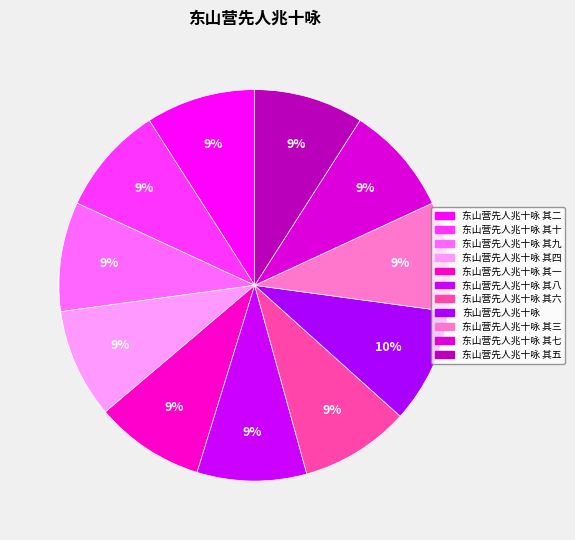

To the nearest percent, what is the combined percentage of 东山营先人兆十咏 其九 and 东山营先人兆十咏 其八?

18%